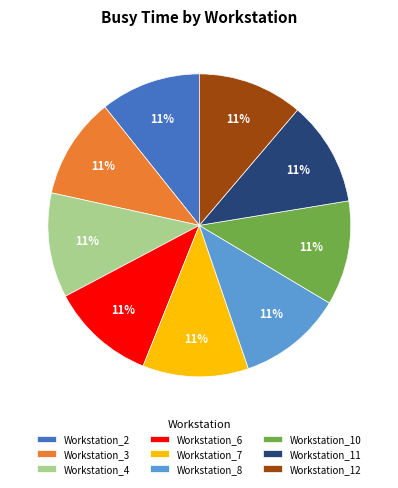

To the nearest percent, what portion does Workstation_2 represent?

11%